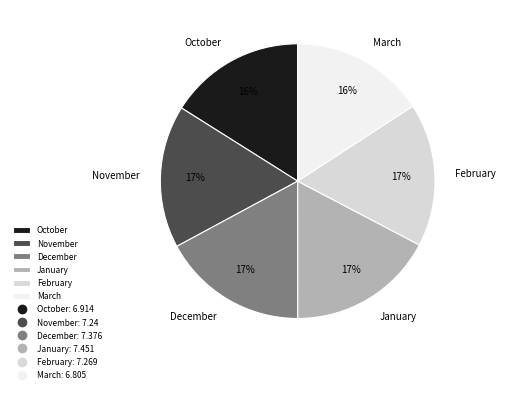

To the nearest percent, what portion does February represent?

17%